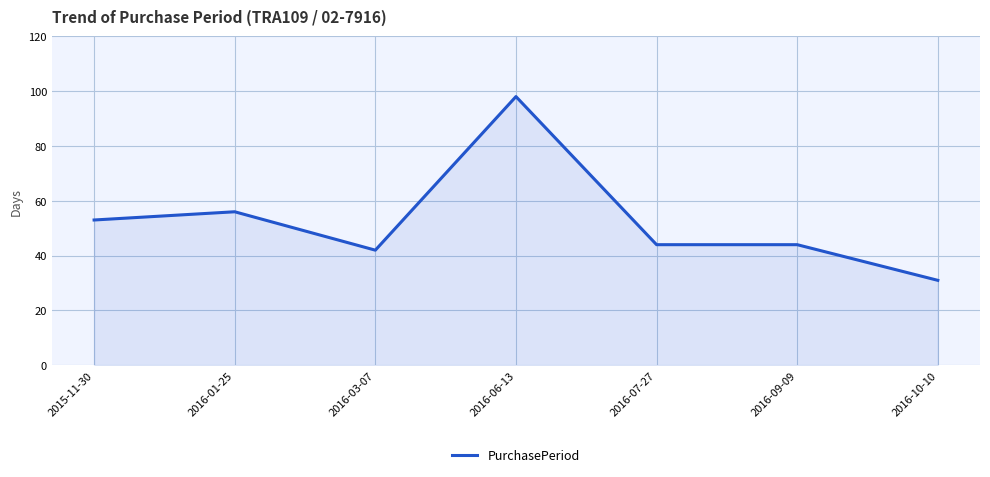

Reading left to right, extract all data points from this chart.

2015-11-30=53	2016-01-25=56	2016-03-07=42	2016-06-13=98	2016-07-27=44	2016-09-09=44	2016-10-10=31